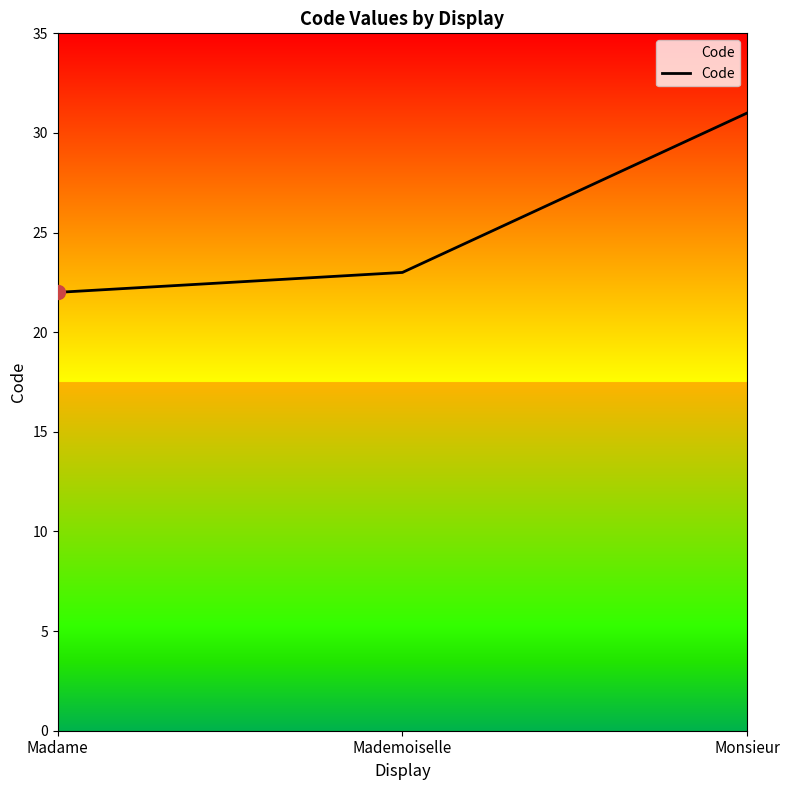

Rank the categories by value from lowest to highest.

Madame, Mademoiselle, Monsieur